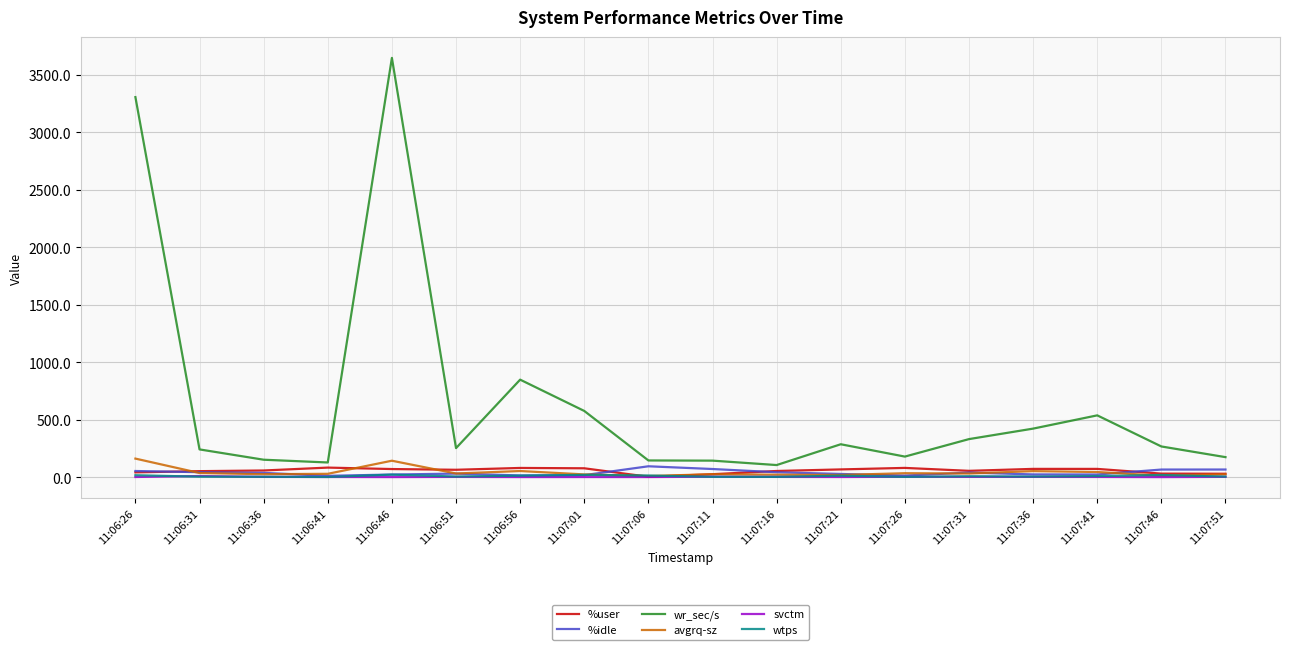

What is the maximum value for avgrq-sz?

161.7